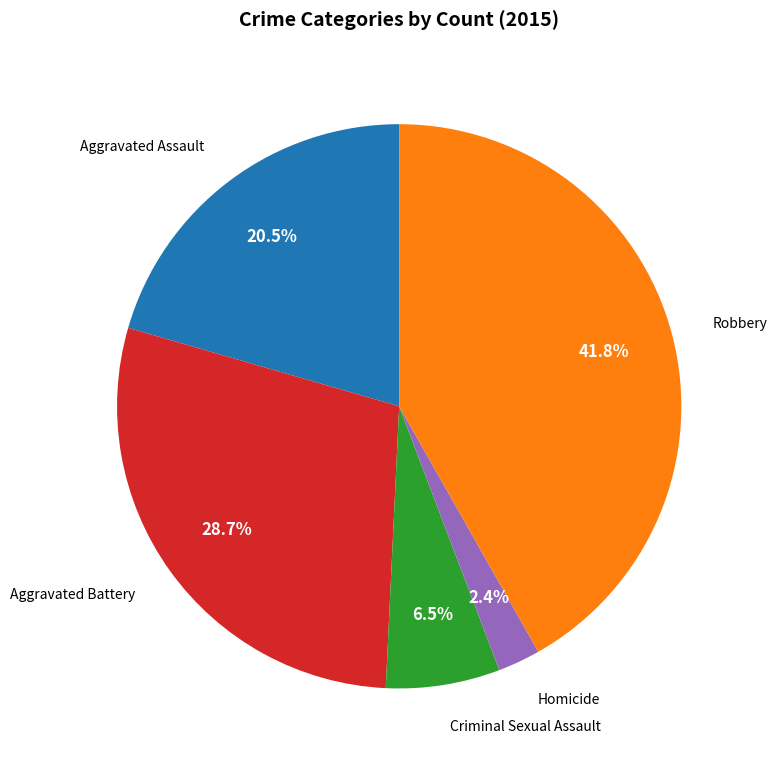

Does any single category account for the majority?

No